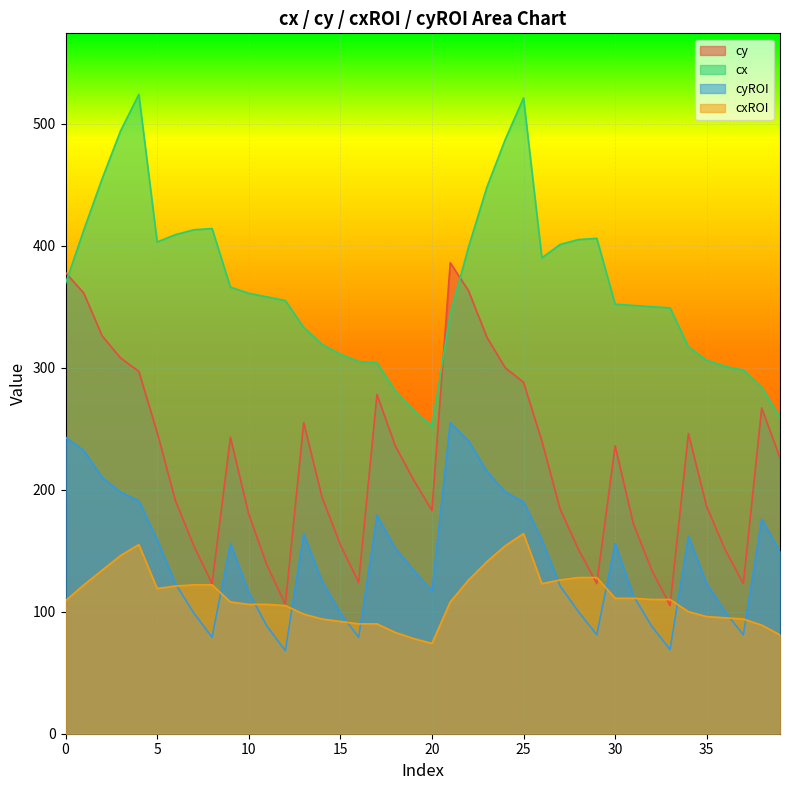

What is the difference between the cxROI values at 23 and 24?

13